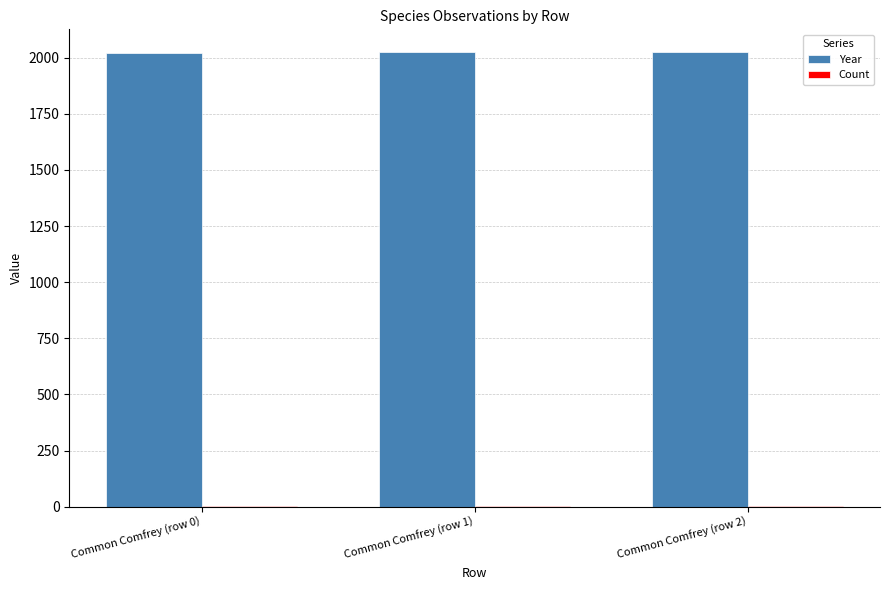

The Year series shows 2020 at Common Comfrey (row 0). True or false?

True